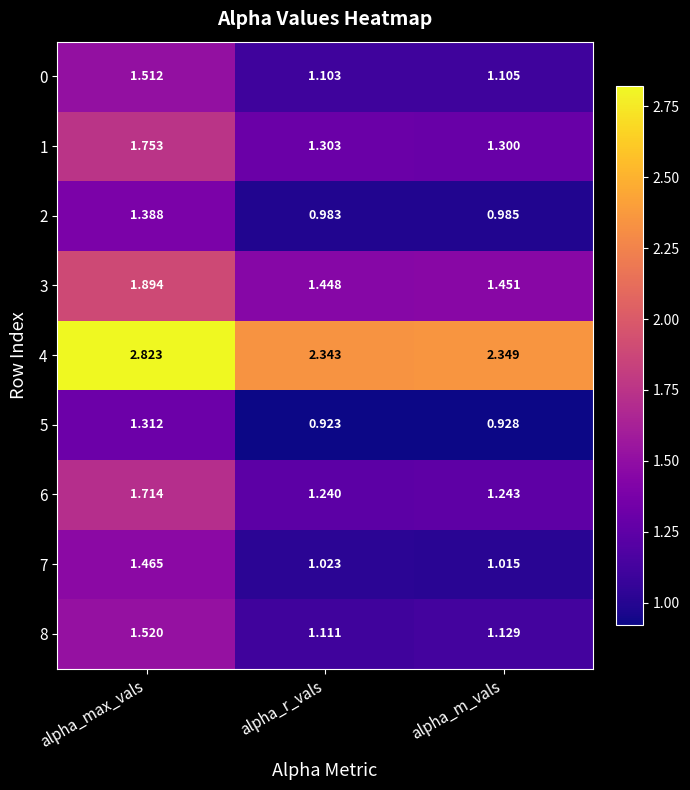

Rank the categories by 2 value from lowest to highest.

alpha_r_vals, alpha_m_vals, alpha_max_vals